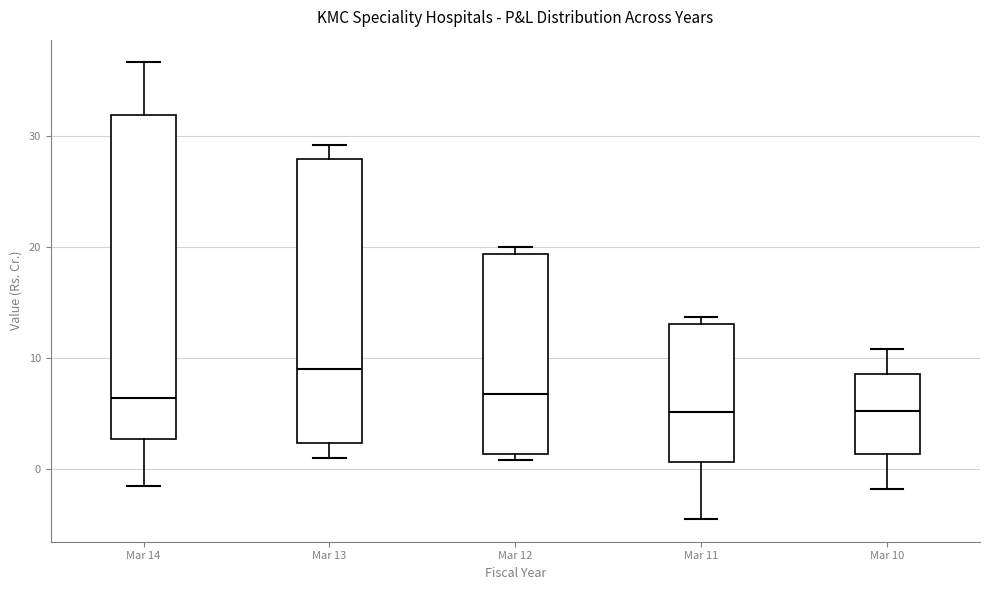

Reading left to right, transcribe this box plot: for each box, give where its median line is, the range the box spans, and where its two whiskers end, as read against the y-axis. The values are not printed on the chart, so give them approximately, as read against the axis.

Mar 14: median 6, box 3 to 32, whiskers -2 to 37
Mar 13: median 9, box 2 to 28, whiskers 1 to 29
Mar 12: median 7, box 1 to 19, whiskers 1 (just below the box's lower edge) to 20
Mar 11: median 5, box 1 to 13, whiskers -5 to 14
Mar 10: median 5, box 1 to 9, whiskers -2 to 11